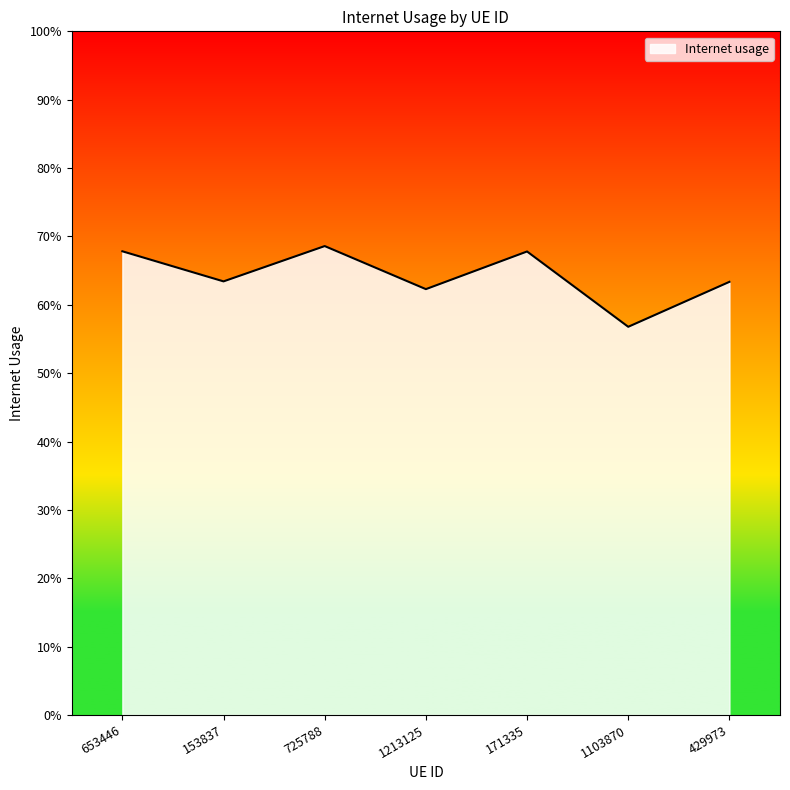

What is the smallest value displayed?

0.6